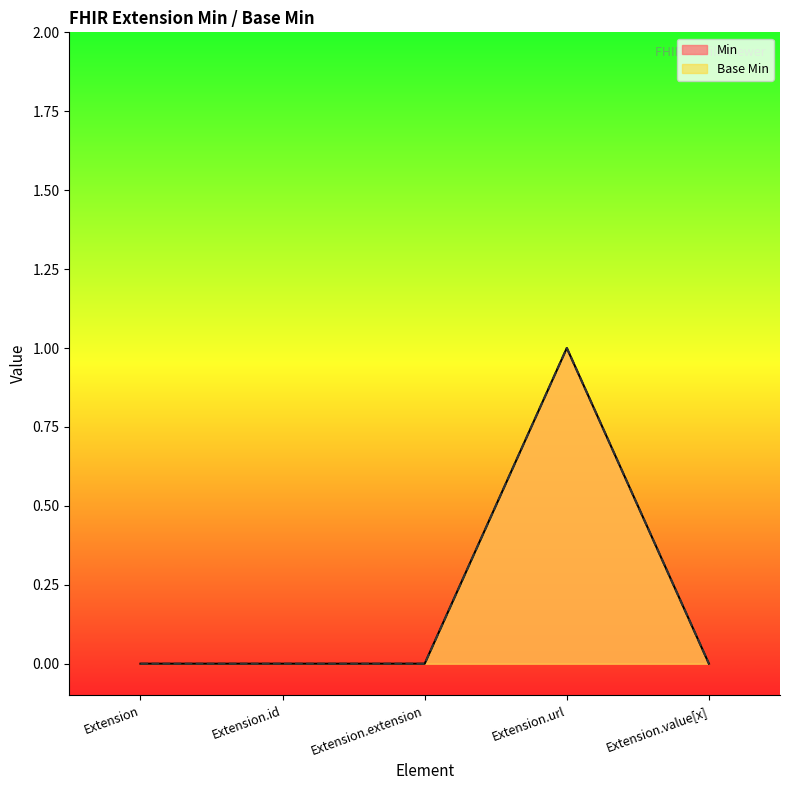

How many distinct data groups are displayed?

2